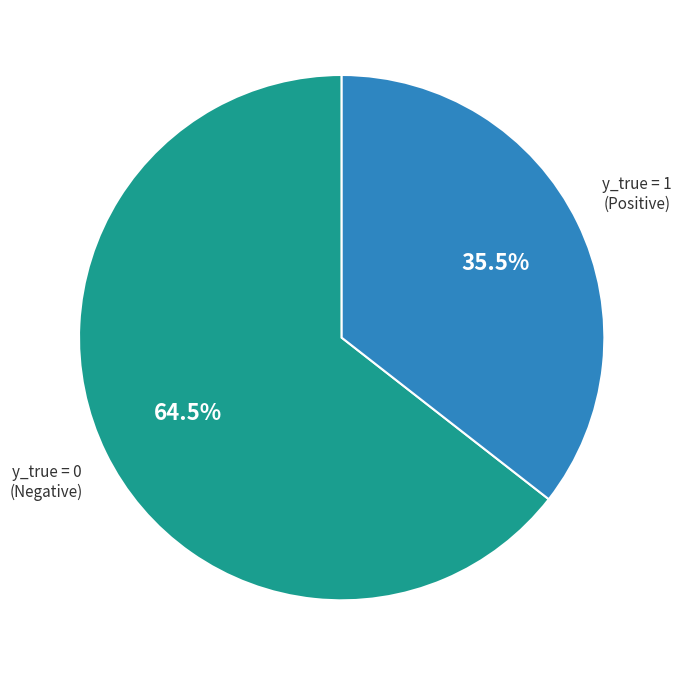

Which category has the smallest portion of the pie?

y_true = 1